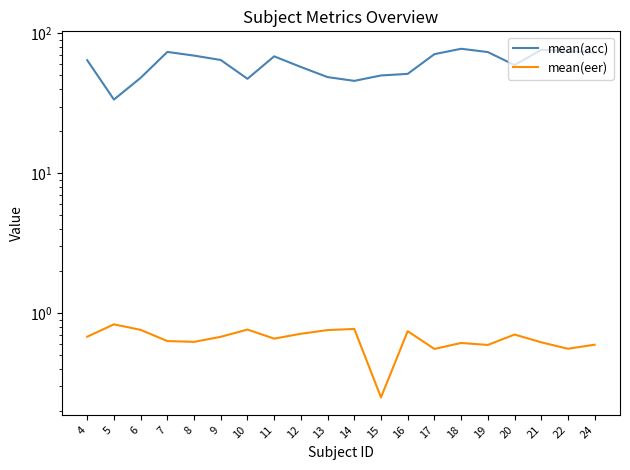

Where is mean(acc) nearest to the value 55?

12